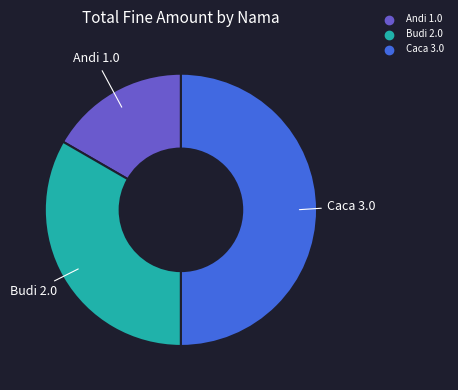

Does Budi account for over 50% of the chart?

No